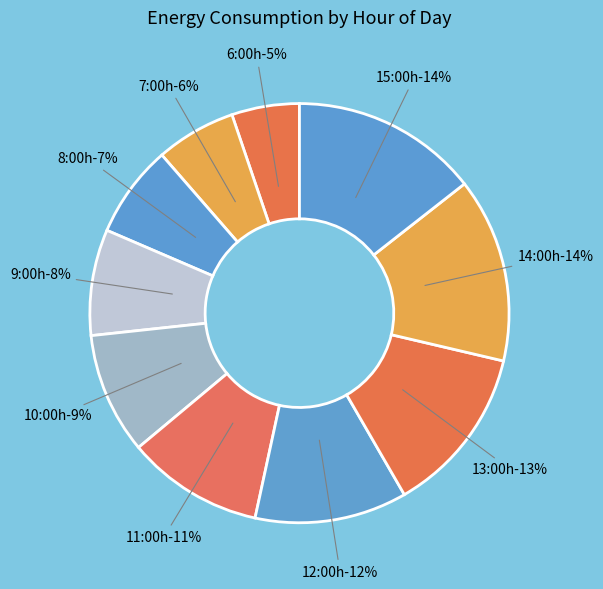

Which slice is the smallest?

6